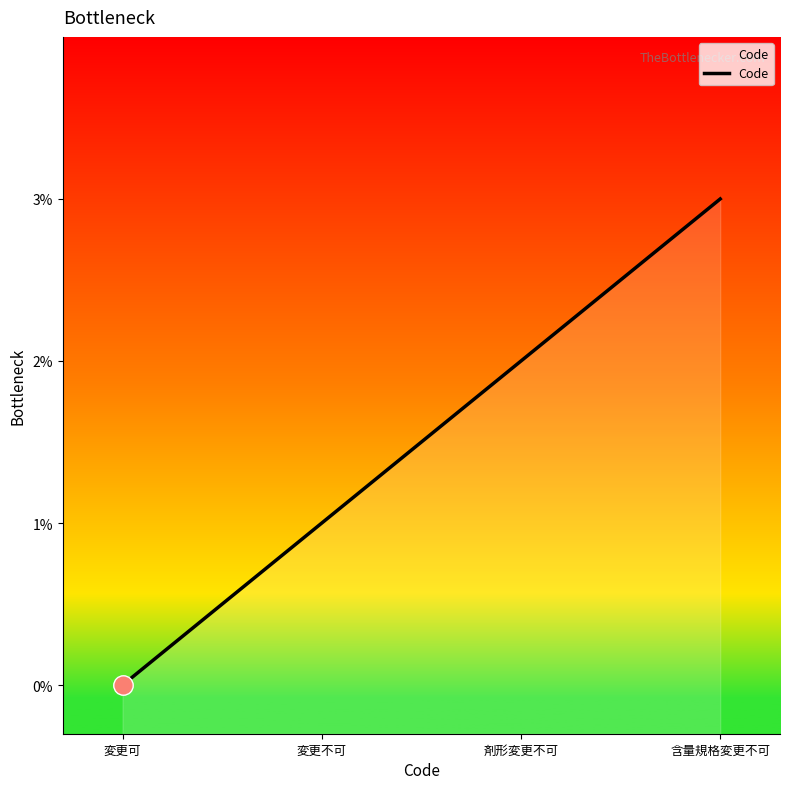

The value at 変更不可 is 1. True or false?

True